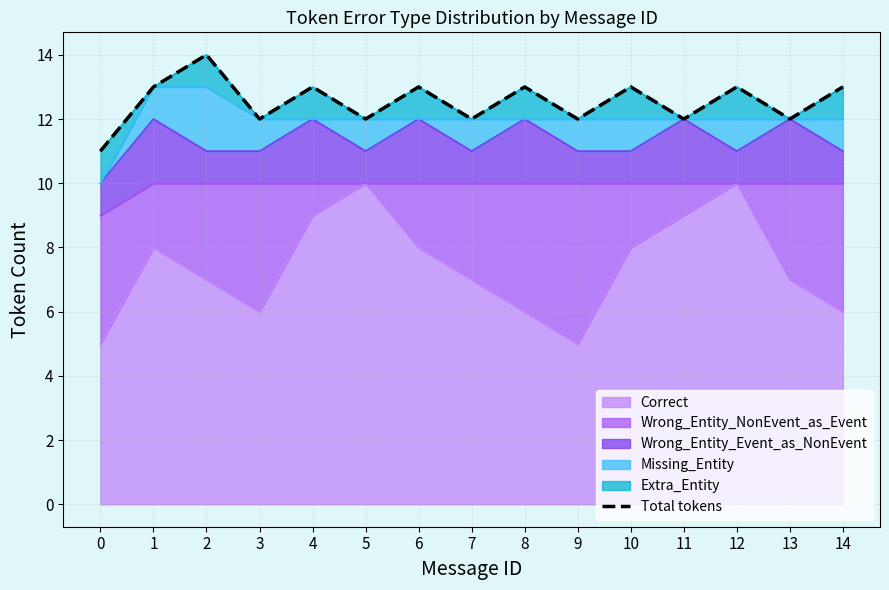

How many values are between 12 and 13?

13